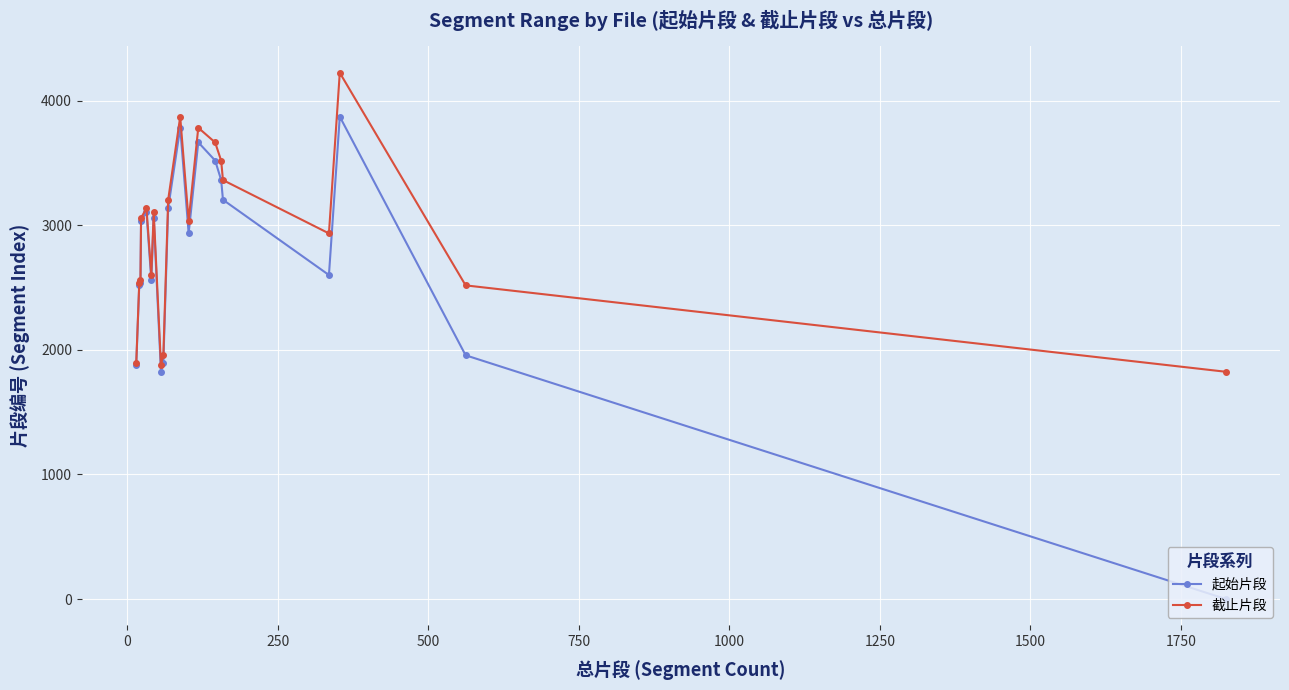

True or false: 起始片段 has more than 1 points higher than both neighbors.

True